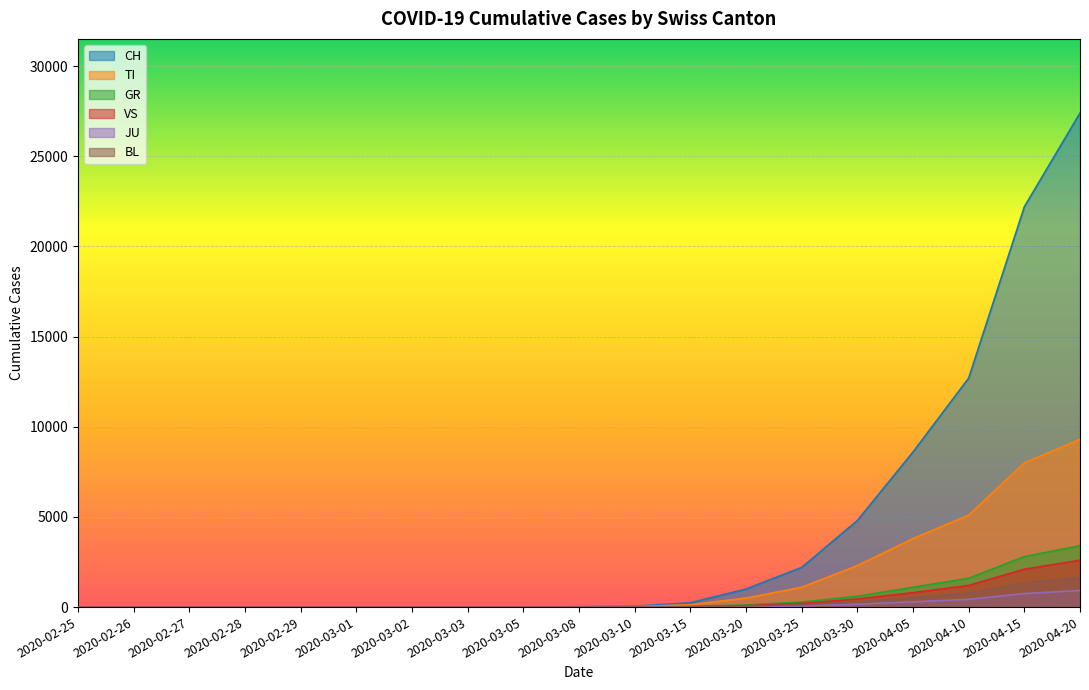

What is the difference between the maximum and minimum values in the JU series?

920